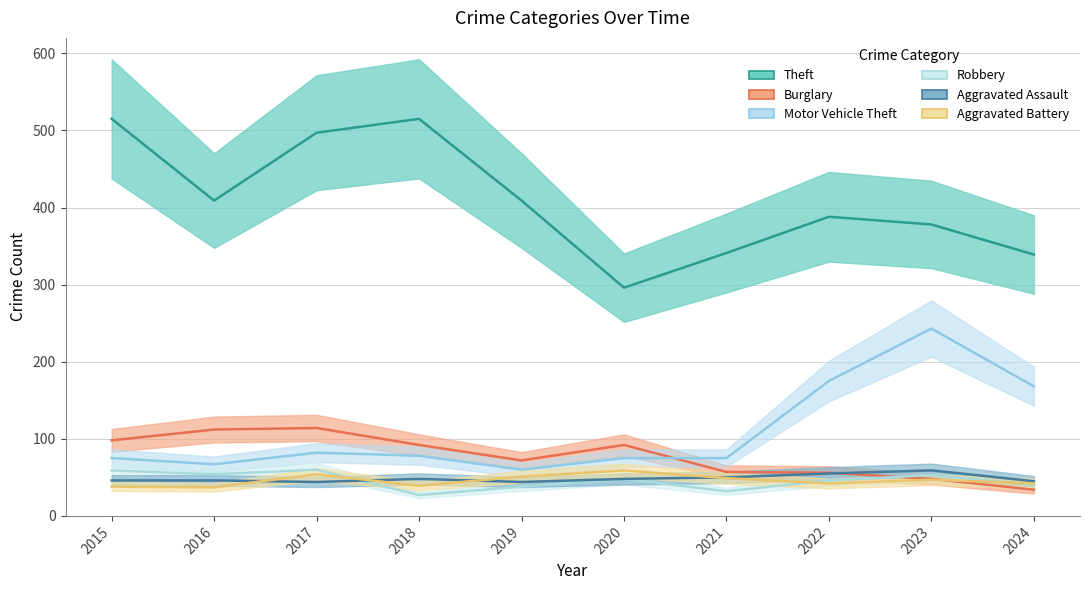

What is the difference between the highest and lowest values at 2022?

346